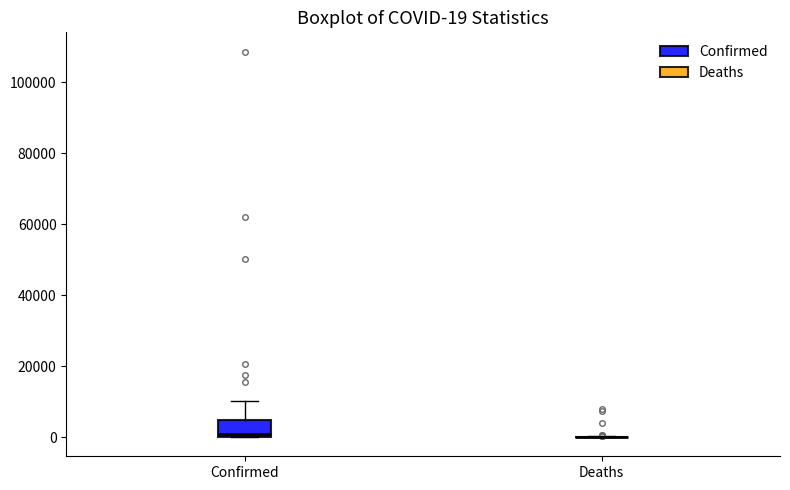

Which box is the tallest, from its lower edge to its upper edge?

Confirmed